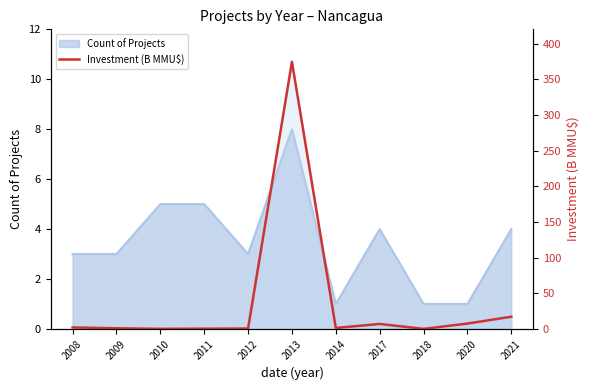

How many data points are less than 1?

5